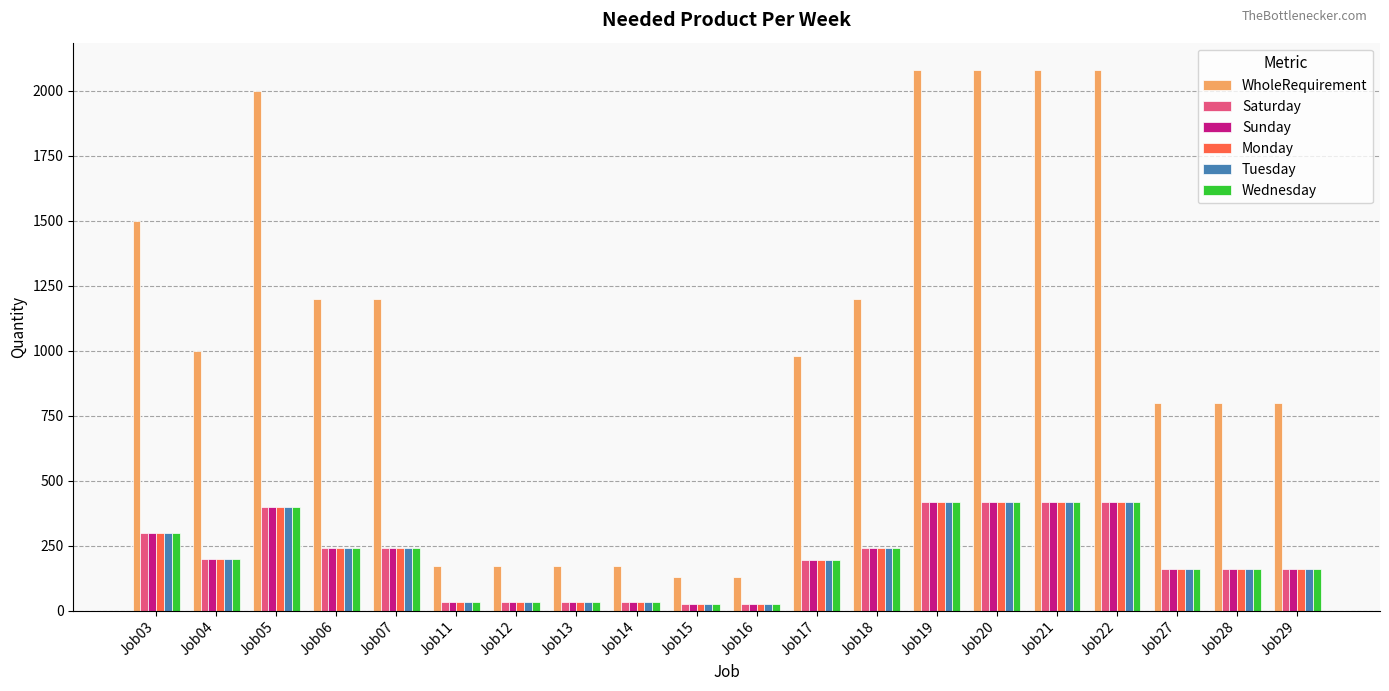

Which series has the largest total across all categories?

WholeRequirement